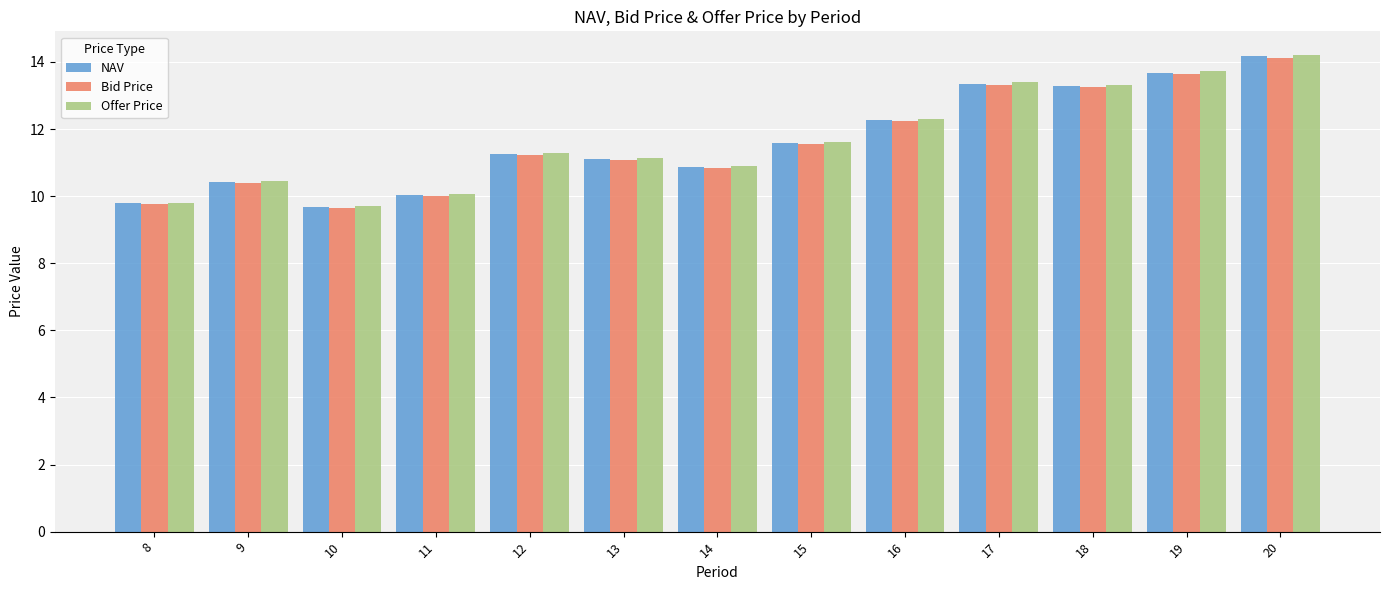

What is the difference between the maximum and minimum values in the Offer Price series?

4.5